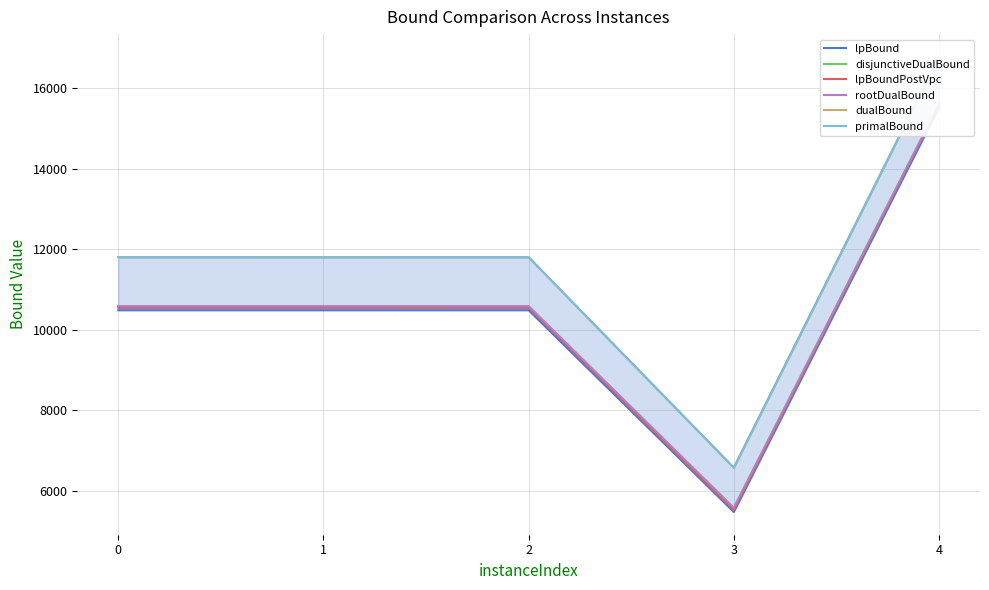

What is the maximum value for lpBound?

15517.2